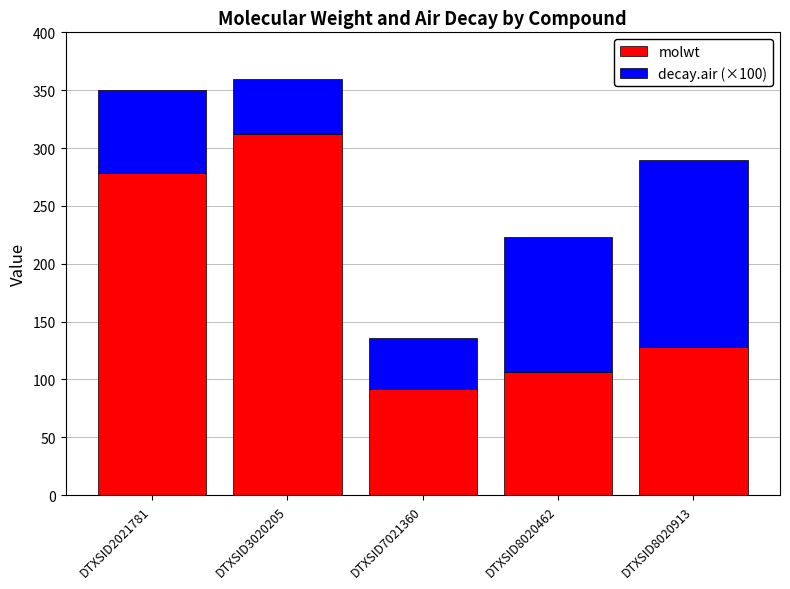

Rank the categories by molwt value from lowest to highest.

DTXSID7021360, DTXSID8020462, DTXSID8020913, DTXSID2021781, DTXSID3020205